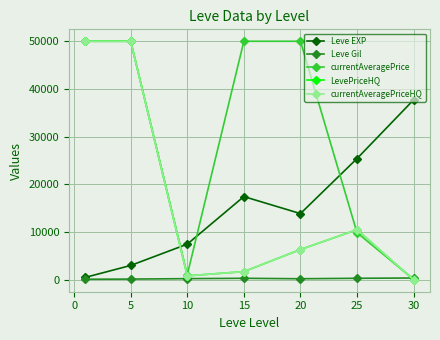

Is this an area chart (filled region under the line)?

No